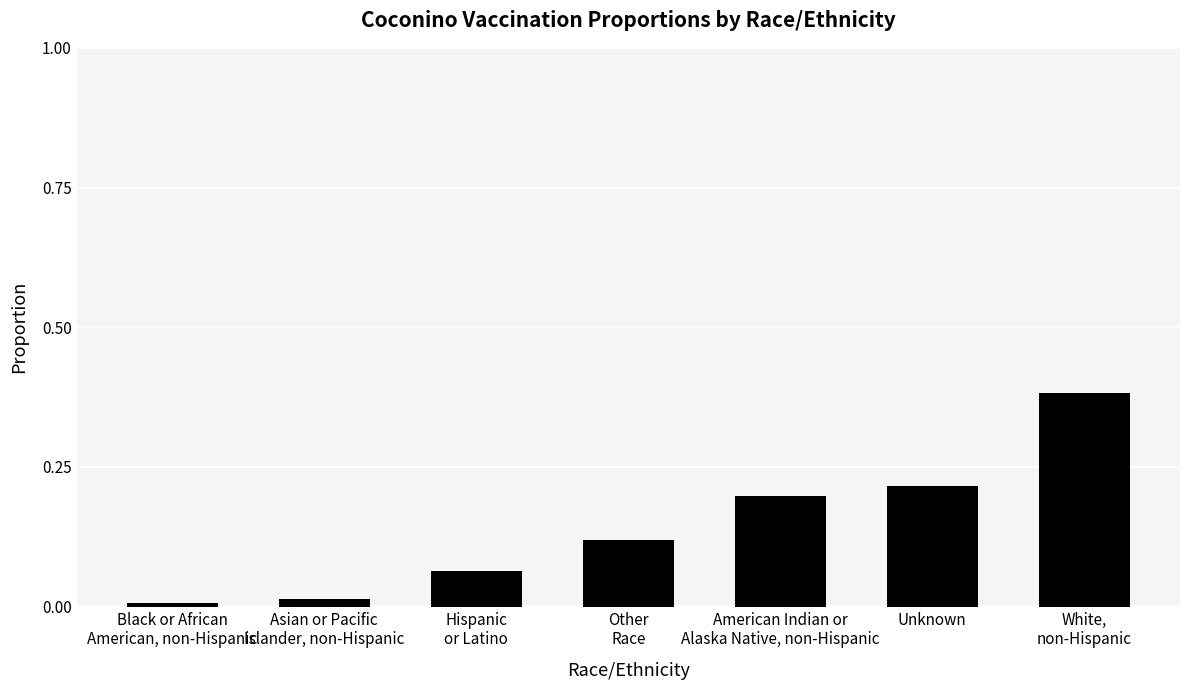

The value at Asian or Pacific
Islander, non-Hispanic is 0.0. True or false?

True